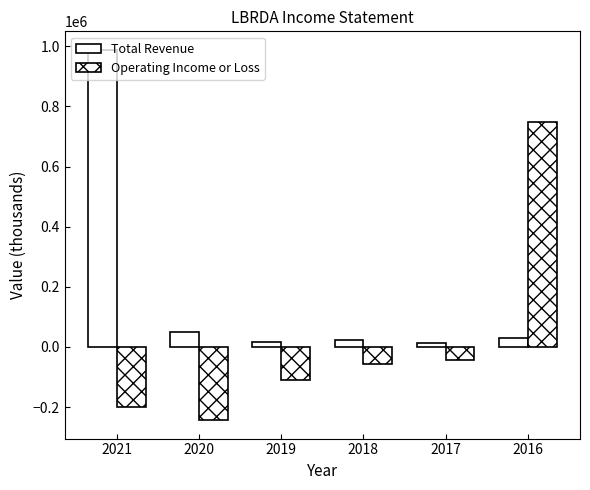

How many data points does each series have?

6